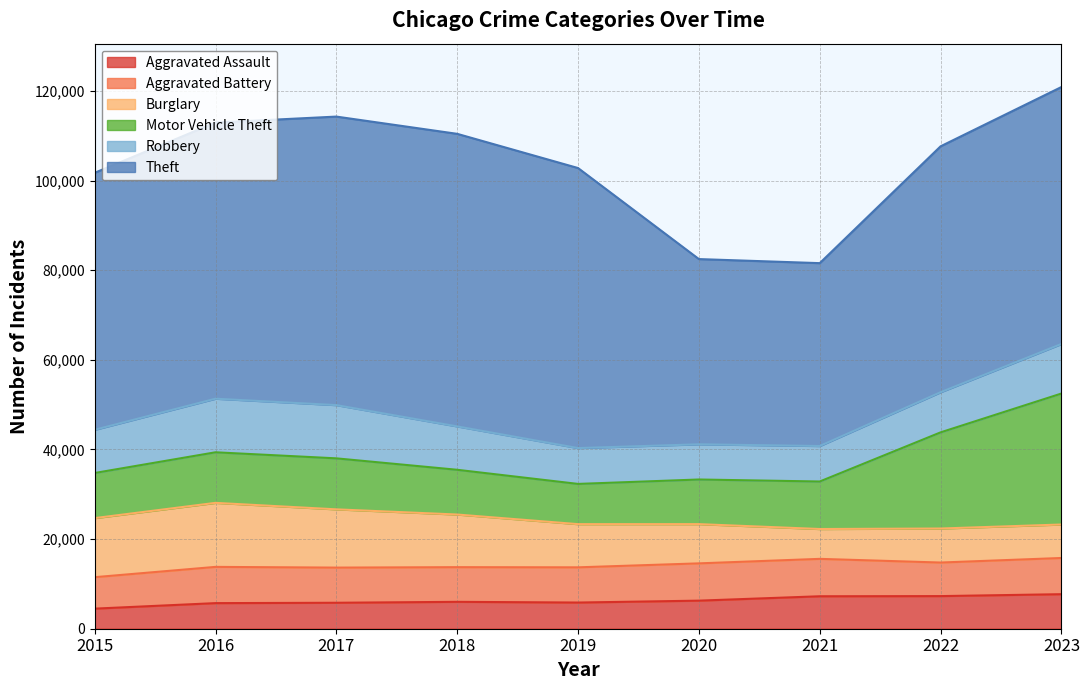

Reading left to right, what are all the values shown in this chart?

Aggravated Assault: 2015=4480	2016=5712	2017=5793	2018=6001	2019=5841	2020=6264	2021=7242	2022=7280	2023=7707
Aggravated Battery: 2015=7019	2016=8086	2017=7845	2018=7735	2019=7858	2020=8319	2021=8347	2022=7488	2023=8078
Burglary: 2015=13184	2016=14289	2017=13001	2018=11747	2019=9638	2020=8758	2021=6662	2022=7592	2023=7471
Motor Vehicle Theft: 2015=10068	2016=11285	2017=11380	2018=9984	2019=8977	2020=9959	2021=10602	2022=21456	2023=29229
Robbery: 2015=9638	2016=11960	2017=11880	2018=9681	2019=7995	2020=7855	2021=7919	2022=8962	2023=11059
Theft: 2015=57350	2016=61623	2017=64386	2018=65288	2019=62494	2020=41332	2021=40809	2022=54873	2023=57343